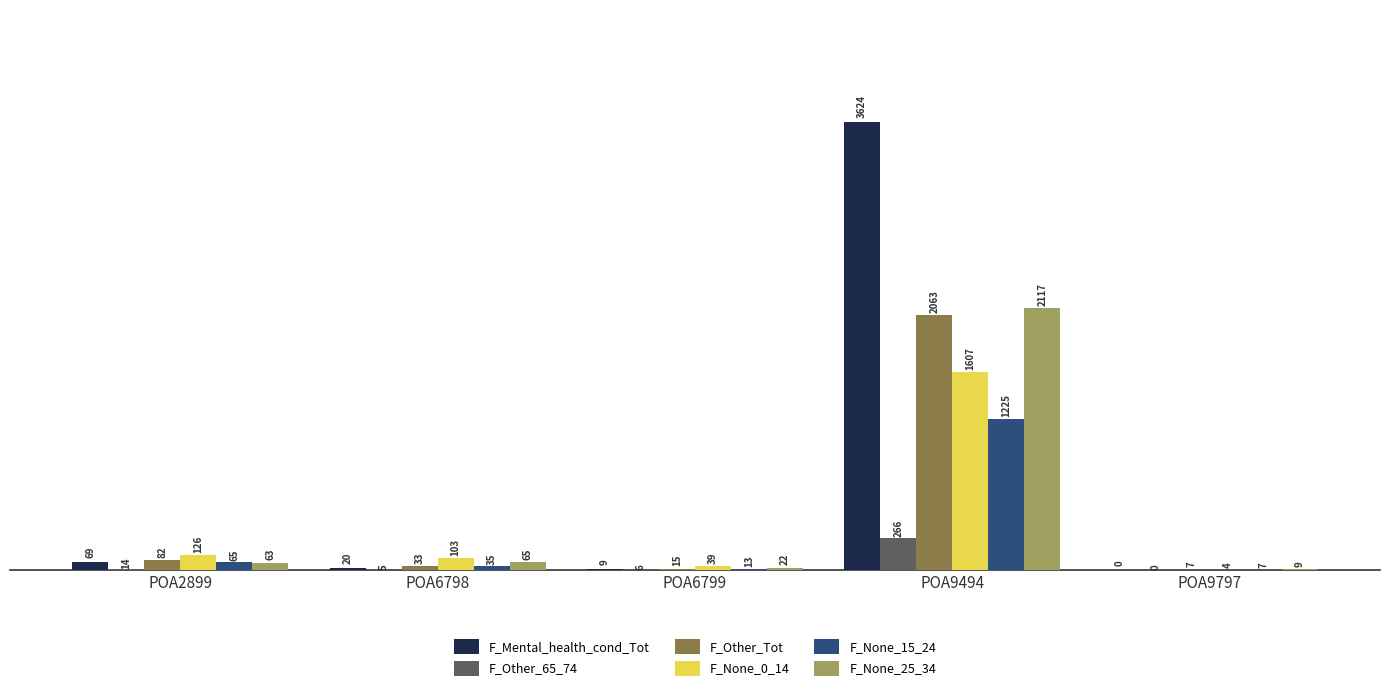

Are the bars grouped side by side (vs. stacked)?

Yes